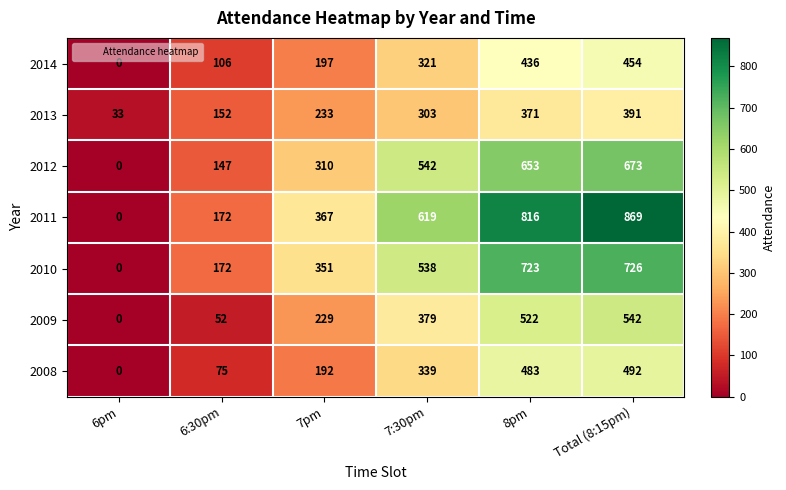

List the labels in order of 2012 value, smallest first.

6pm, 6:30pm, 7pm, 7:30pm, 8pm, Total (8:15pm)